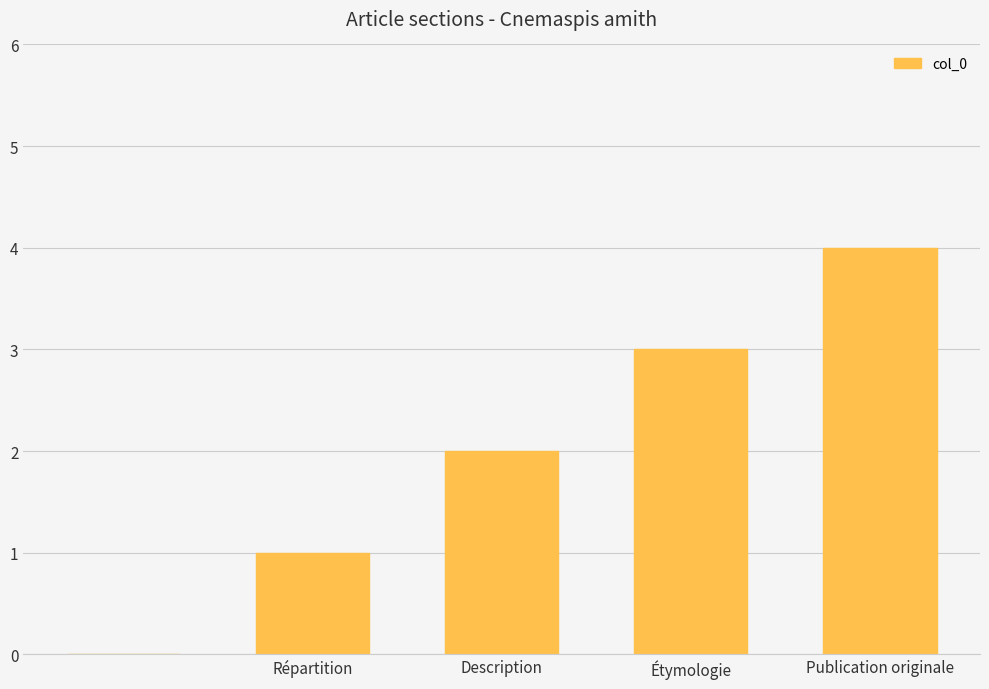

What is the sum of all values?

10